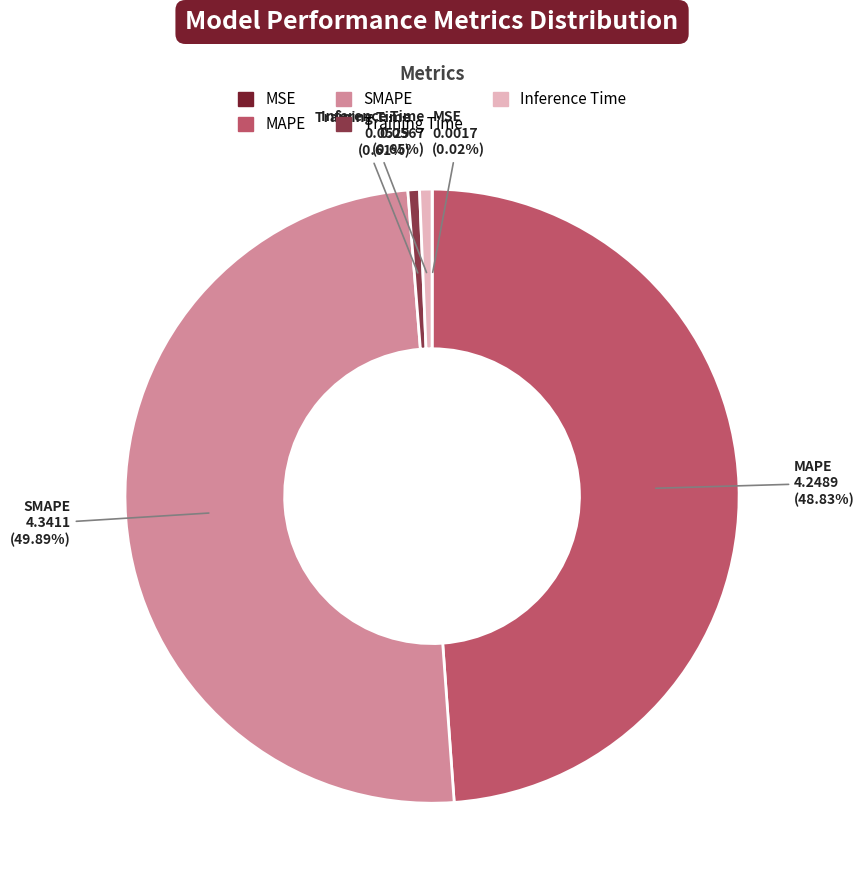

Is MAPE the majority of the pie?

No